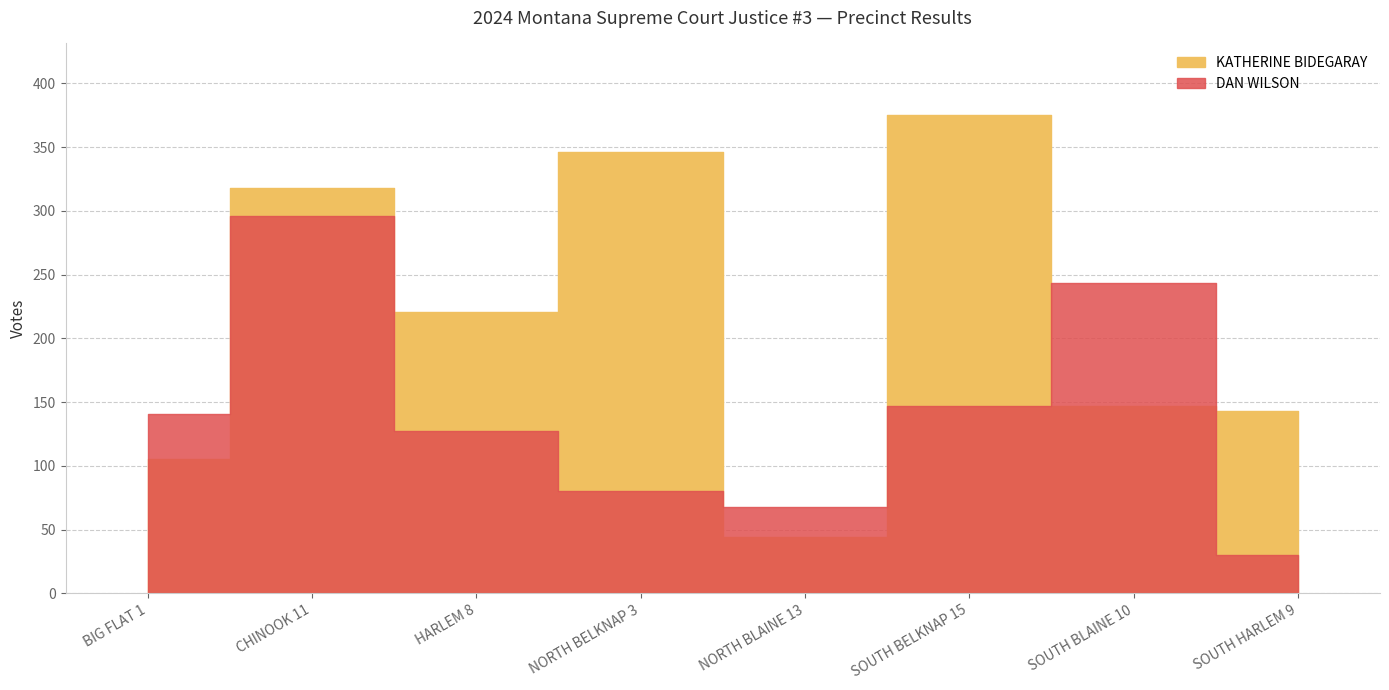

True or false: KATHERINE BIDEGARAY and DAN WILSON intersect in this chart.

True